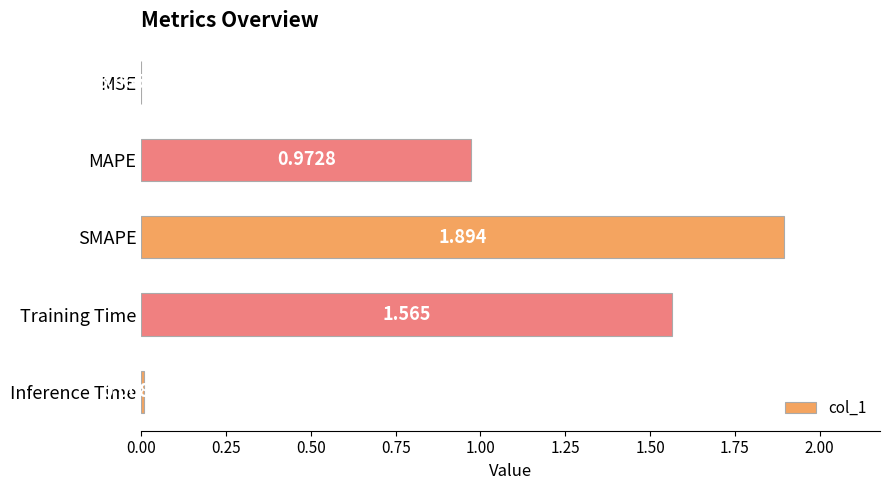

What is the sum of all values?

4.4